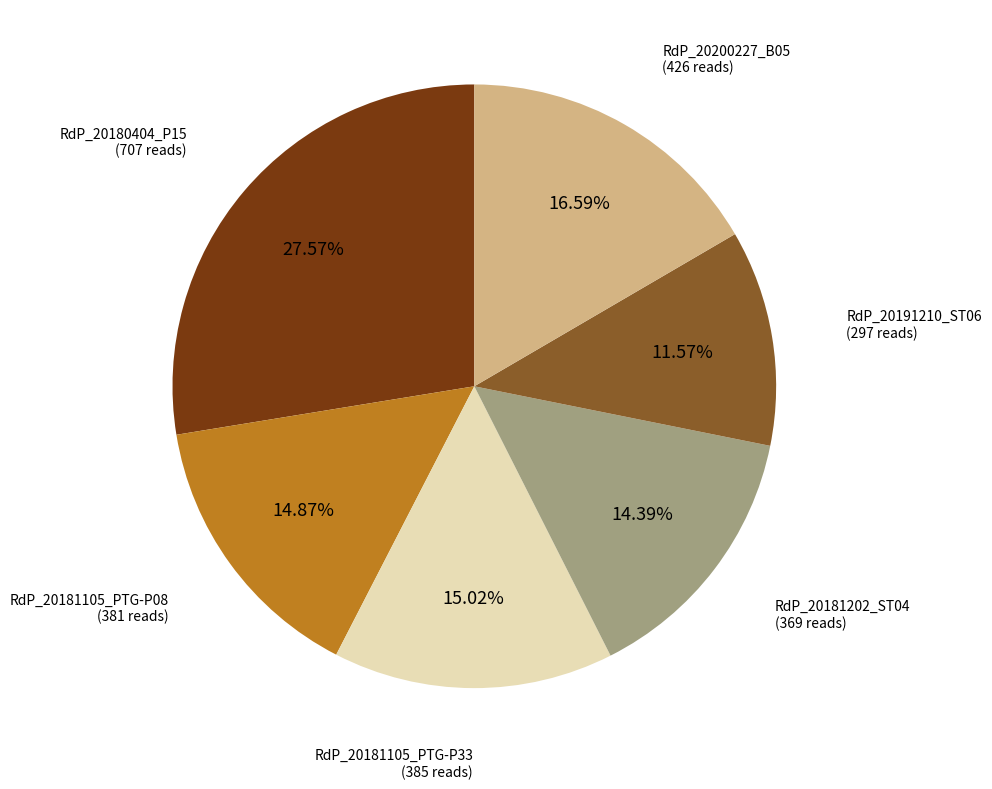

Does any single category account for the majority?

No